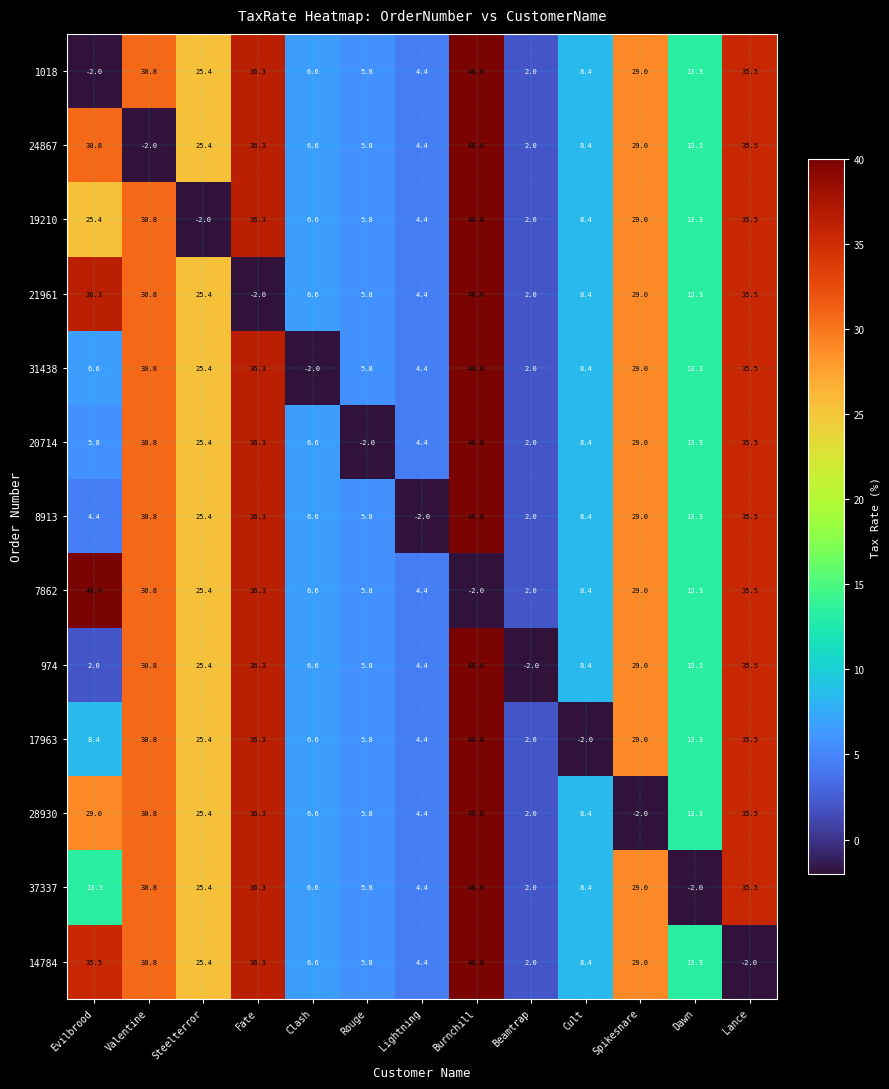

At which label does 24867 reach its minimum?

Valentine